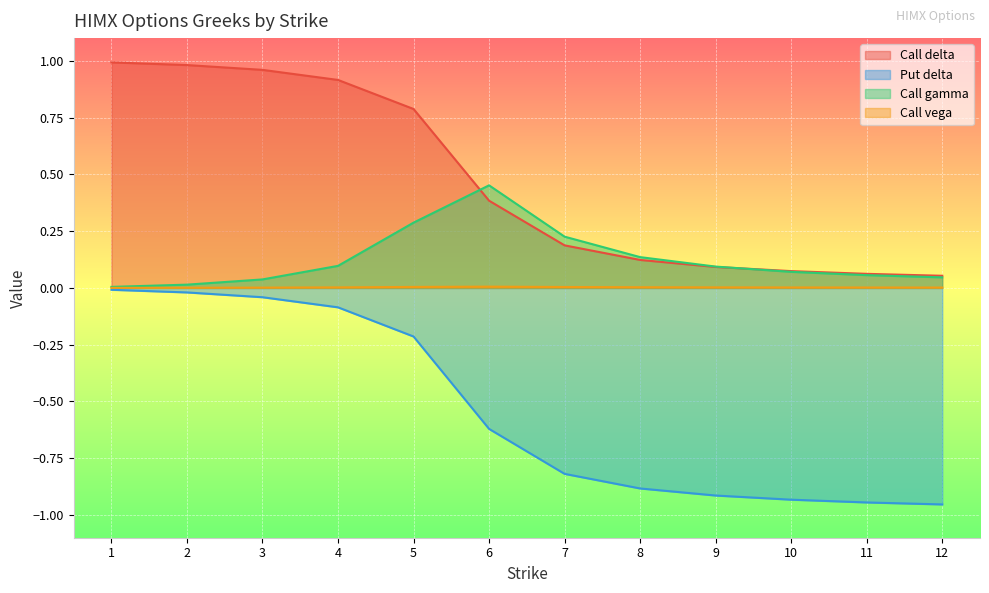

What is the spread (max minus min) of values at 7?

1.0